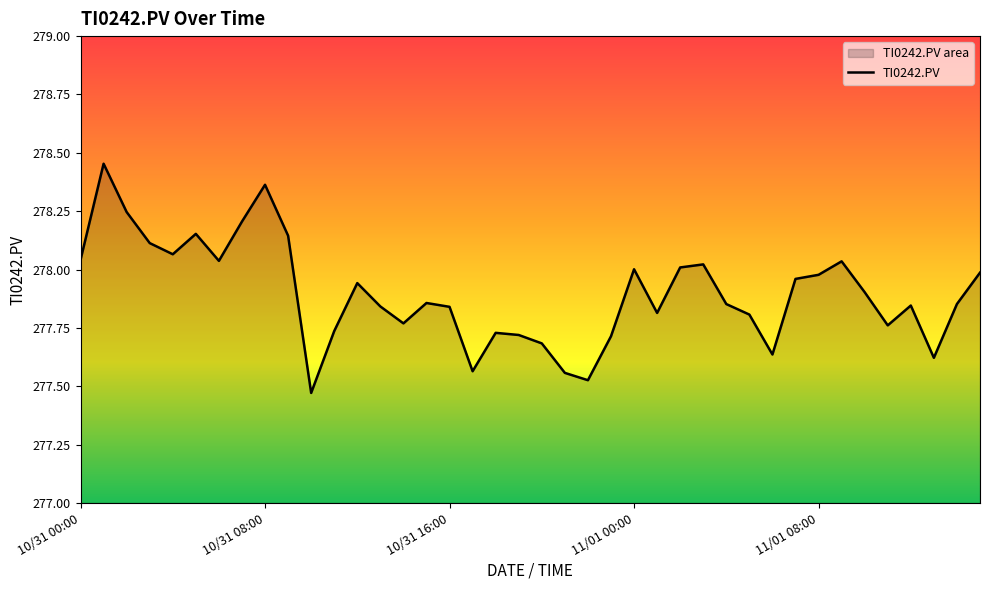

How many points are higher than both their immediate neighbors (excluding endpoints)?

10